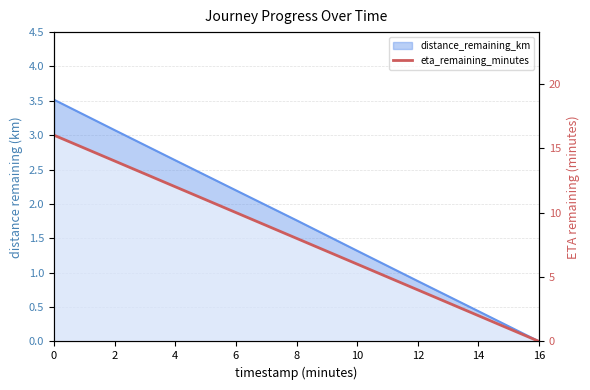

How many values are above zero?

8